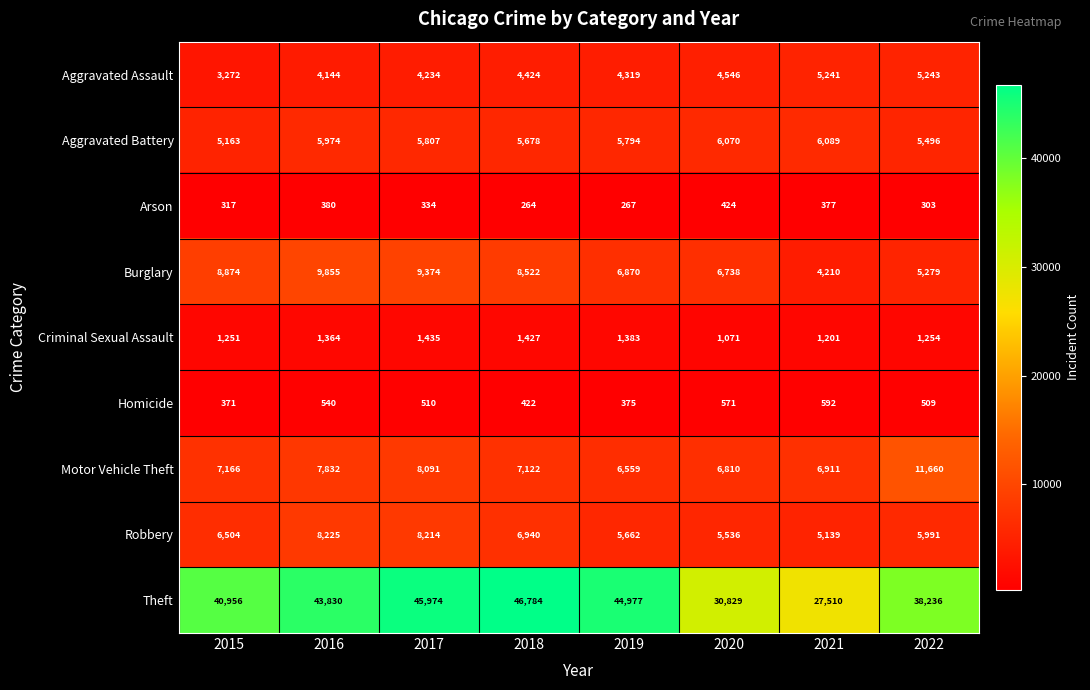

What is the difference between the Aggravated Assault values at 2022 and 2019?

924